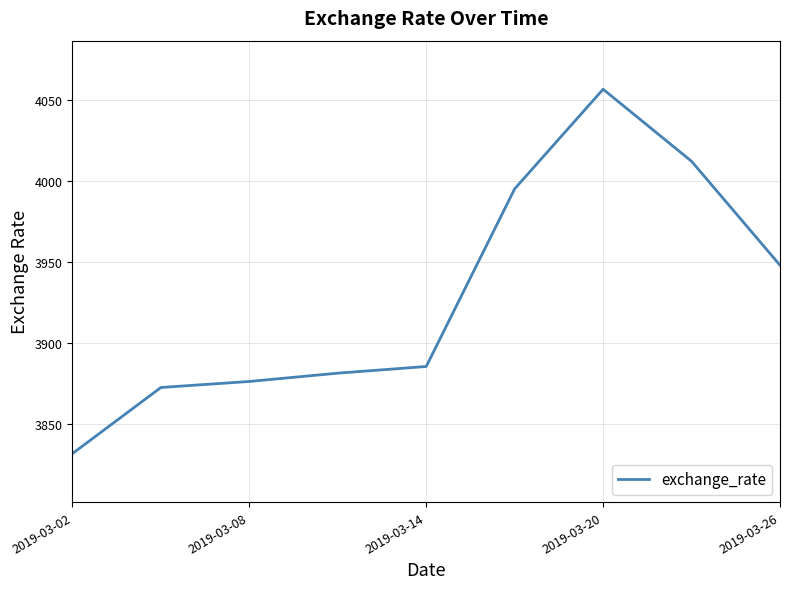

What is the greatest value displayed?

4056.4